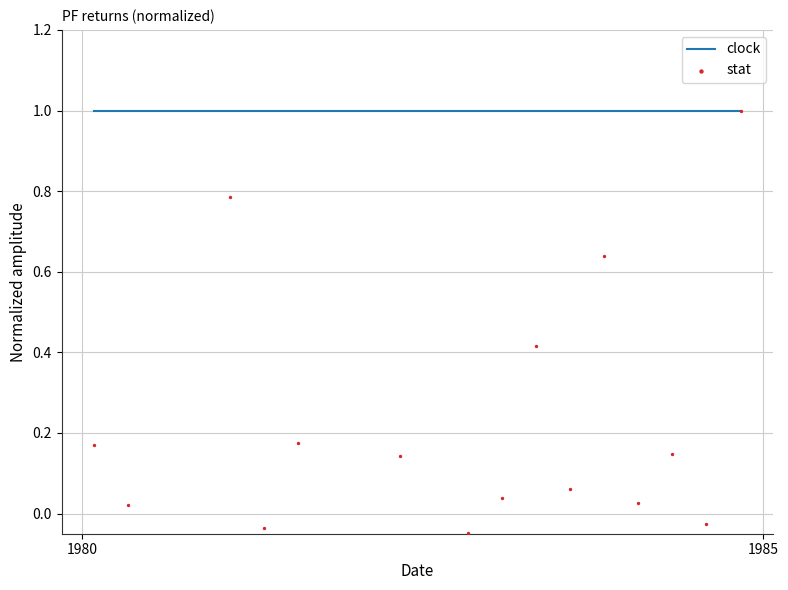

Which series reaches the maximum Y coordinate?

clock